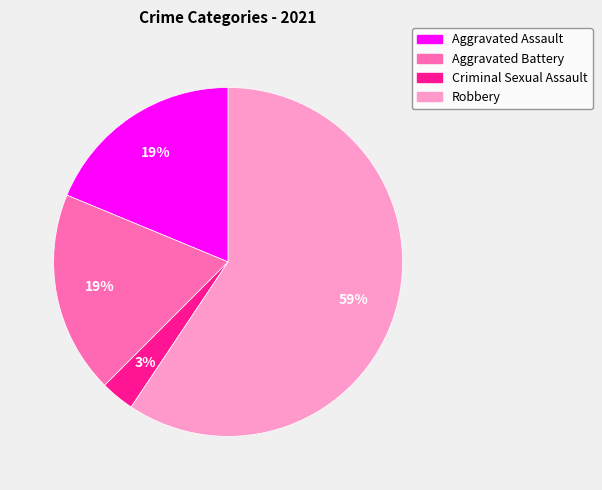

Is there a majority slice in this chart?

Yes